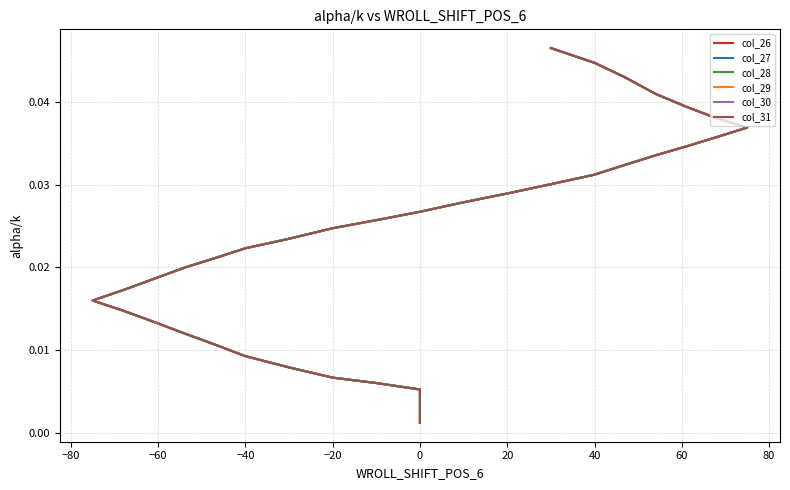

Is the value of col_28 at 20 greater than the value of col_29 at −100?

Yes